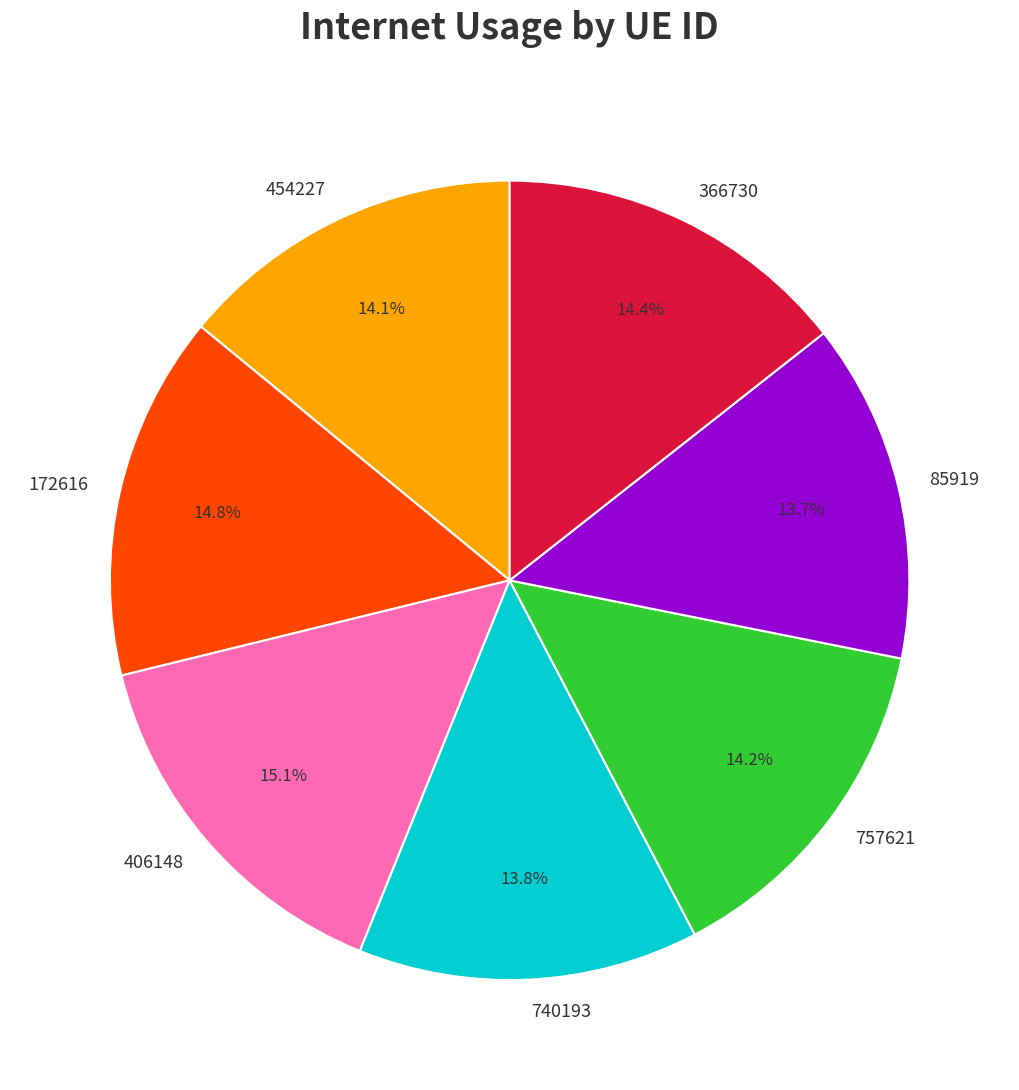

What percentage is the 757621 slice, to the nearest percent?

14%